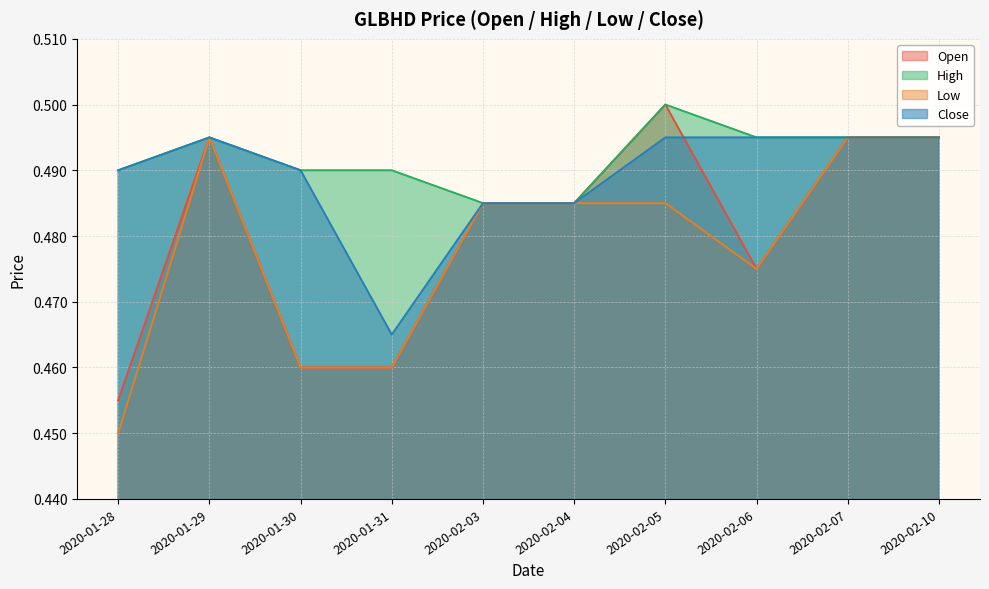

How many lines are shown in the chart?

4